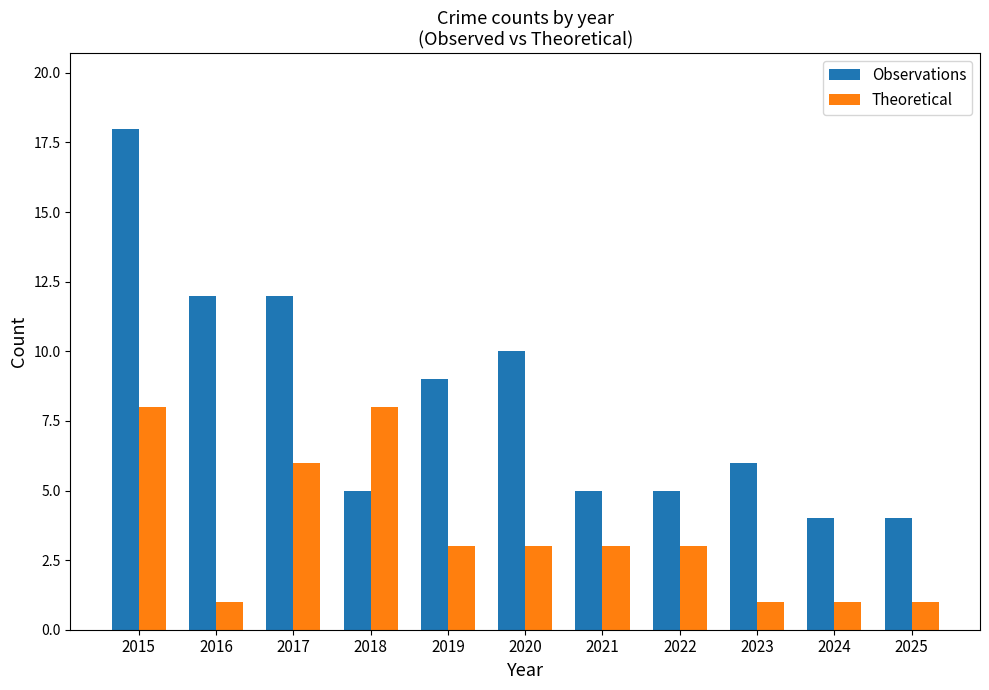

At which category is the sum across all series the highest?

2015